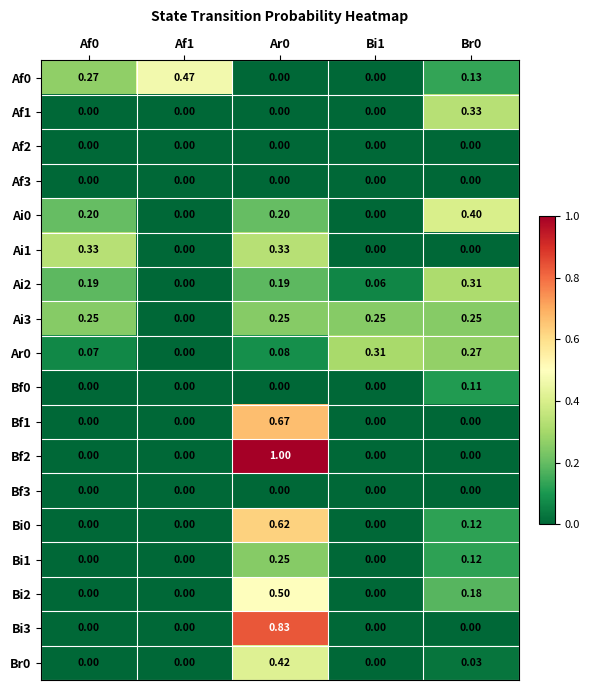

Is the value of Ar0 at Br0 greater than the value of Af0 at Br0?

Yes